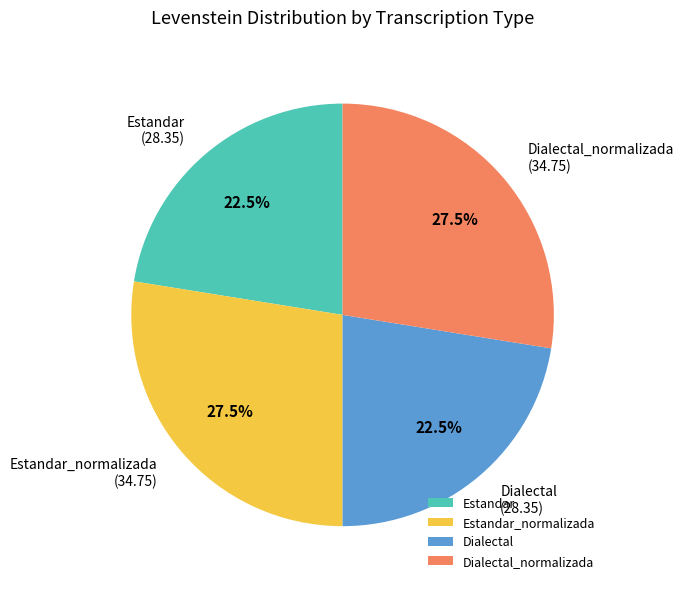

What percentage do Estandar_normalizada and Dialectal together represent?

50.0%